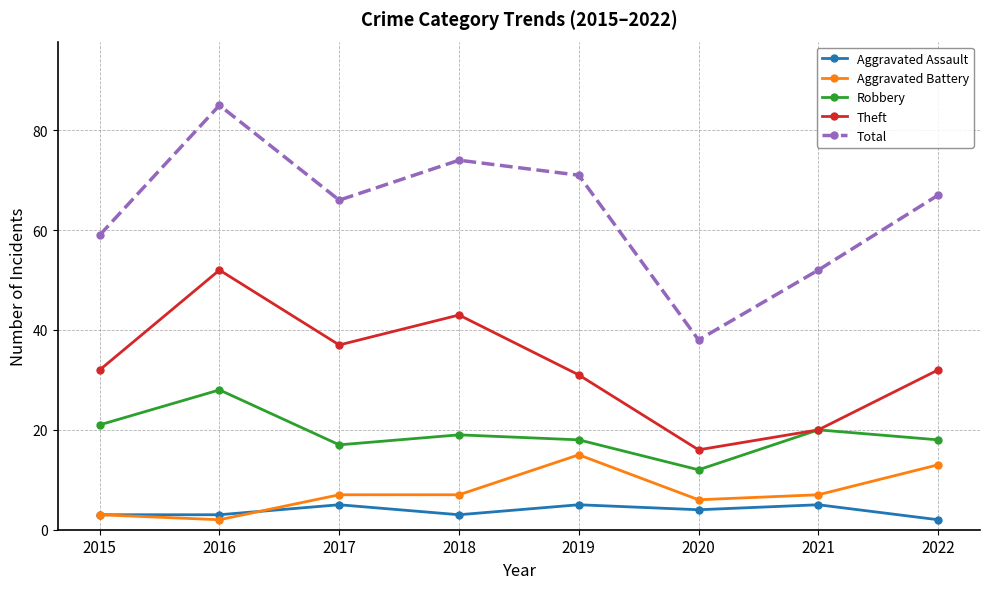

List the series in order of their peak value, lowest first.

Aggravated Assault, Aggravated Battery, Robbery, Theft, Total